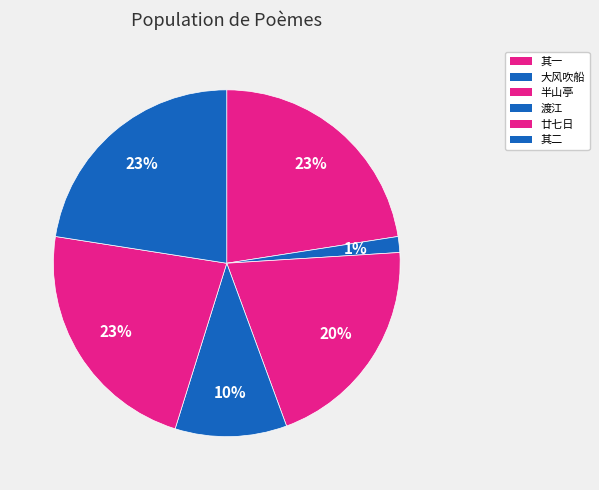

Count the number of slices in the pie.

6